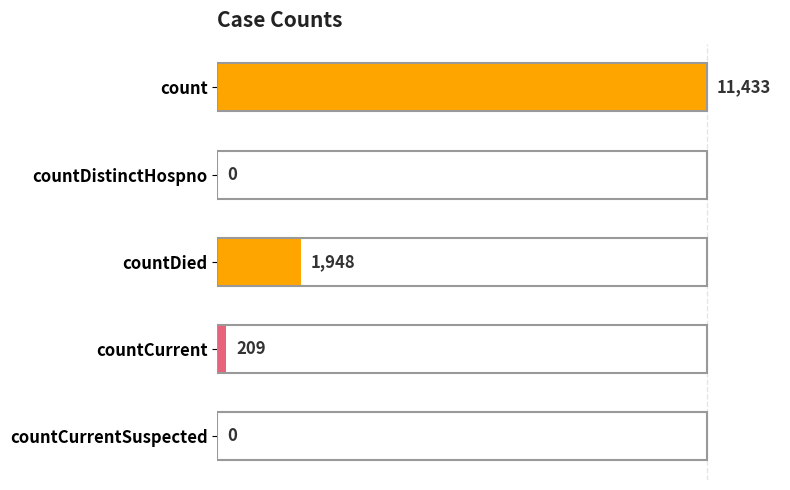

Does the chart contain stacked bars?

No